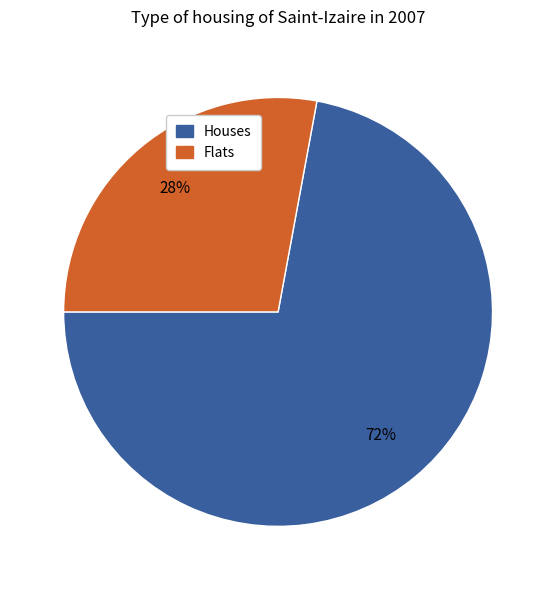

To the nearest percent, what is the difference between the largest and smallest slice percentages?

44%